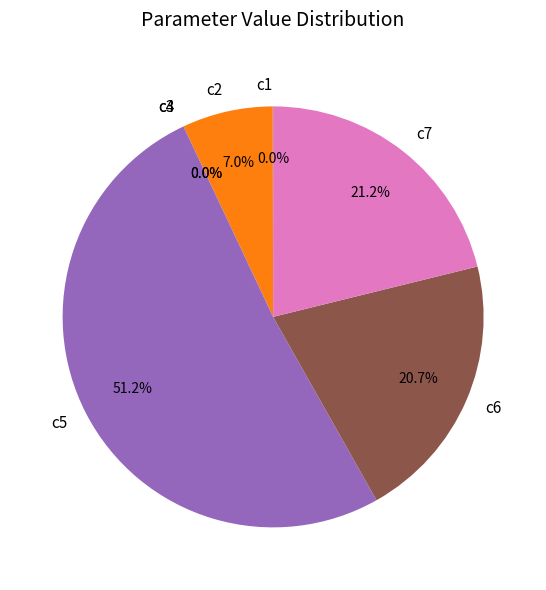

To the nearest percent, what is the average slice percentage?

14%